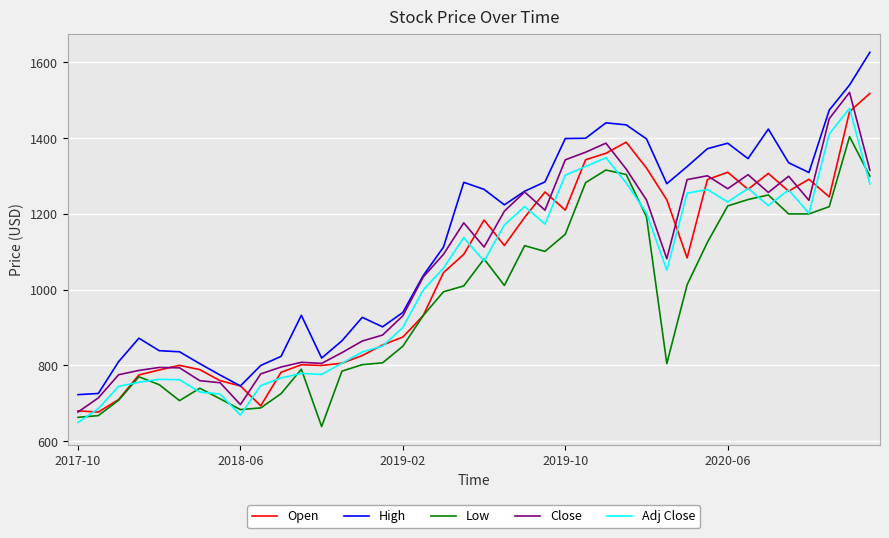

What is the lowest value of the High series?

723.0